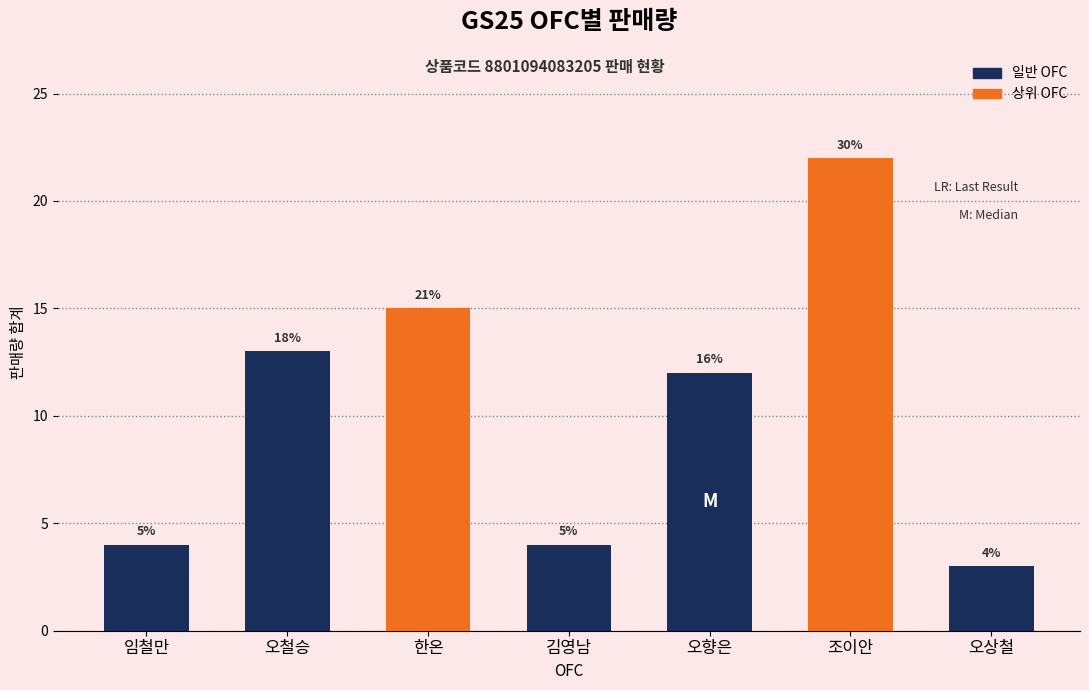

Rank the categories by value from lowest to highest.

오상철, 임철만, 김영남, 오향은, 오철승, 한온, 조이안